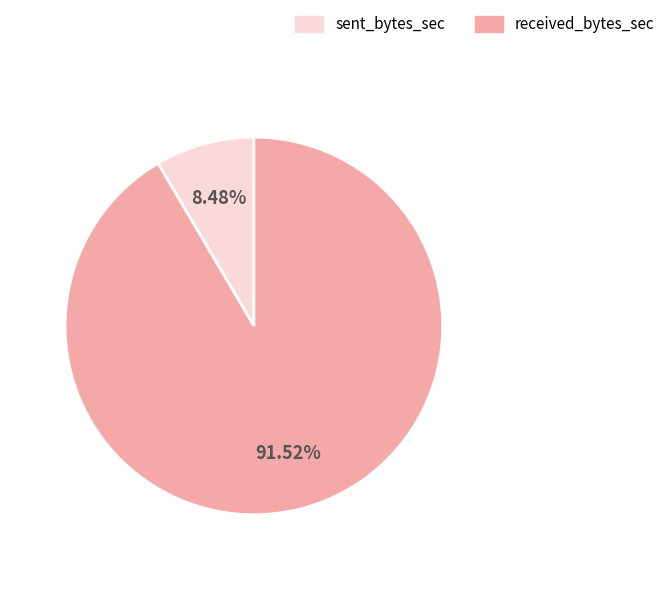

Is there a majority slice in this chart?

Yes